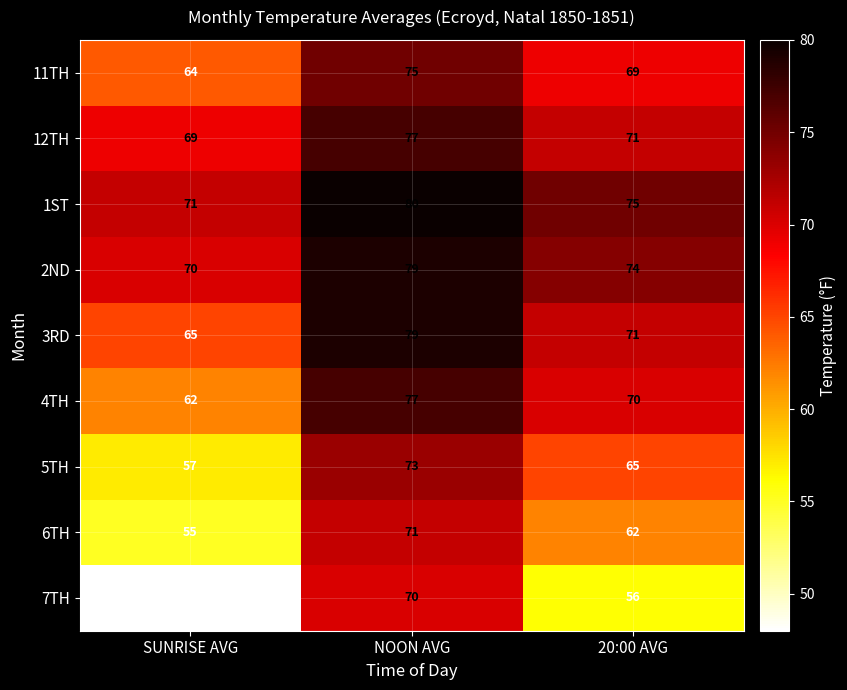

Reading left to right, extract all data points from this chart.

11TH: SUNRISE AVG=64	NOON AVG=75	20:00 AVG=69
12TH: SUNRISE AVG=69	NOON AVG=77	20:00 AVG=71
1ST: SUNRISE AVG=71	NOON AVG=80	20:00 AVG=75
2ND: SUNRISE AVG=70	NOON AVG=79	20:00 AVG=74
3RD: SUNRISE AVG=65	NOON AVG=79	20:00 AVG=71
4TH: SUNRISE AVG=62	NOON AVG=77	20:00 AVG=70
5TH: SUNRISE AVG=57	NOON AVG=73	20:00 AVG=65
6TH: SUNRISE AVG=55	NOON AVG=71	20:00 AVG=62
7TH: SUNRISE AVG=48	NOON AVG=70	20:00 AVG=56